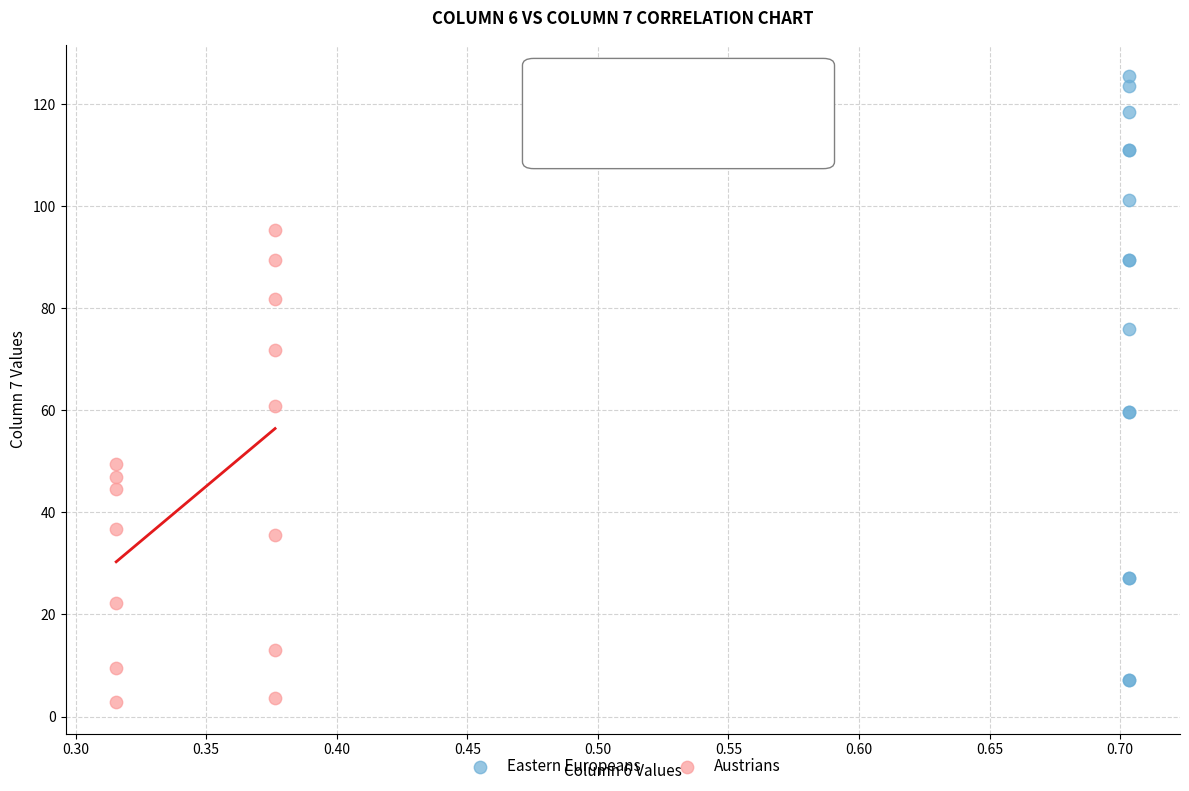

Which series reaches the maximum Y coordinate?

Eastern Europeans